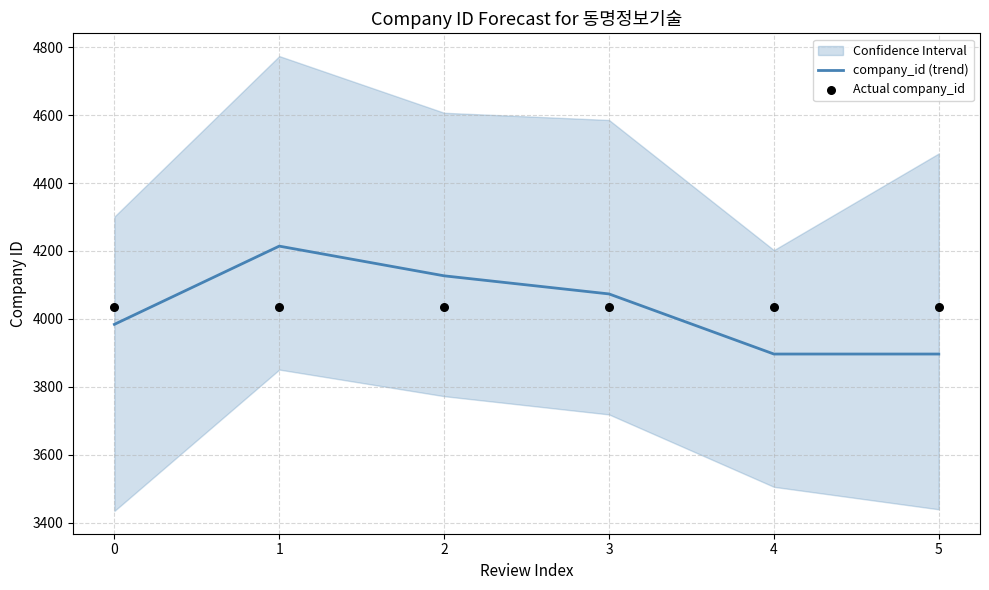

Which series has the largest total across all categories?

Actual company_id